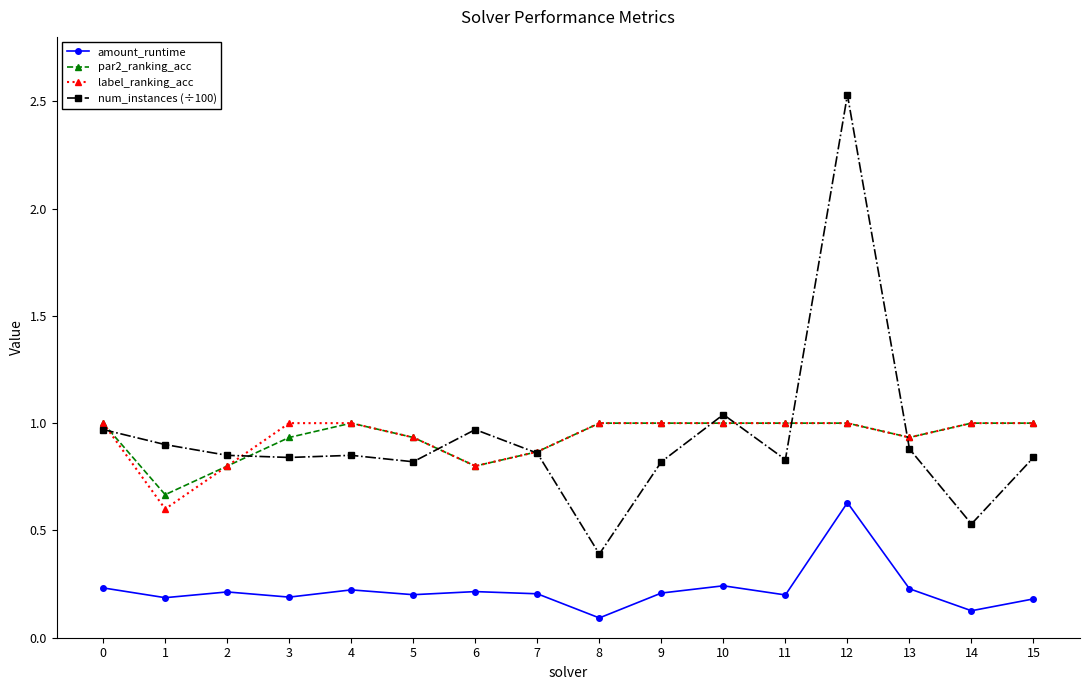

The value of num_instances (÷100) at 10 is 1.0. True or false?

True